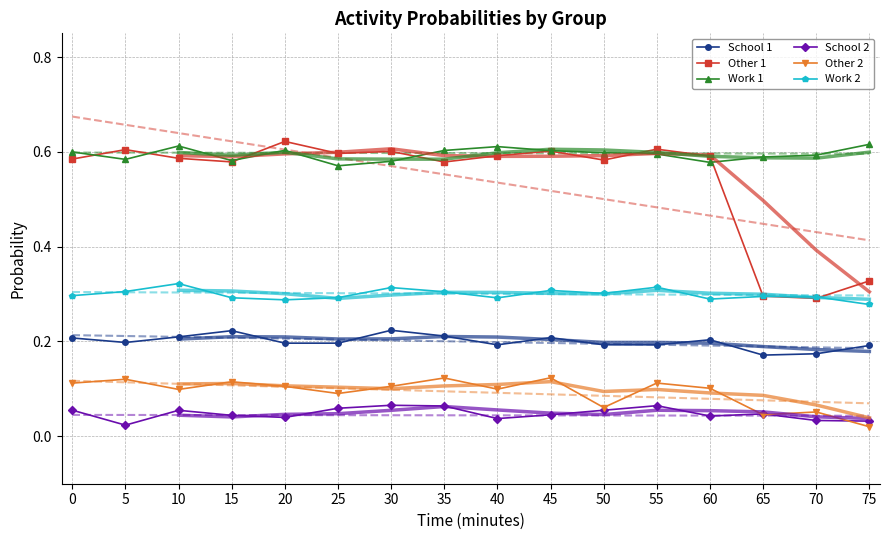

At how many categories does at least one series exceed 0?

16